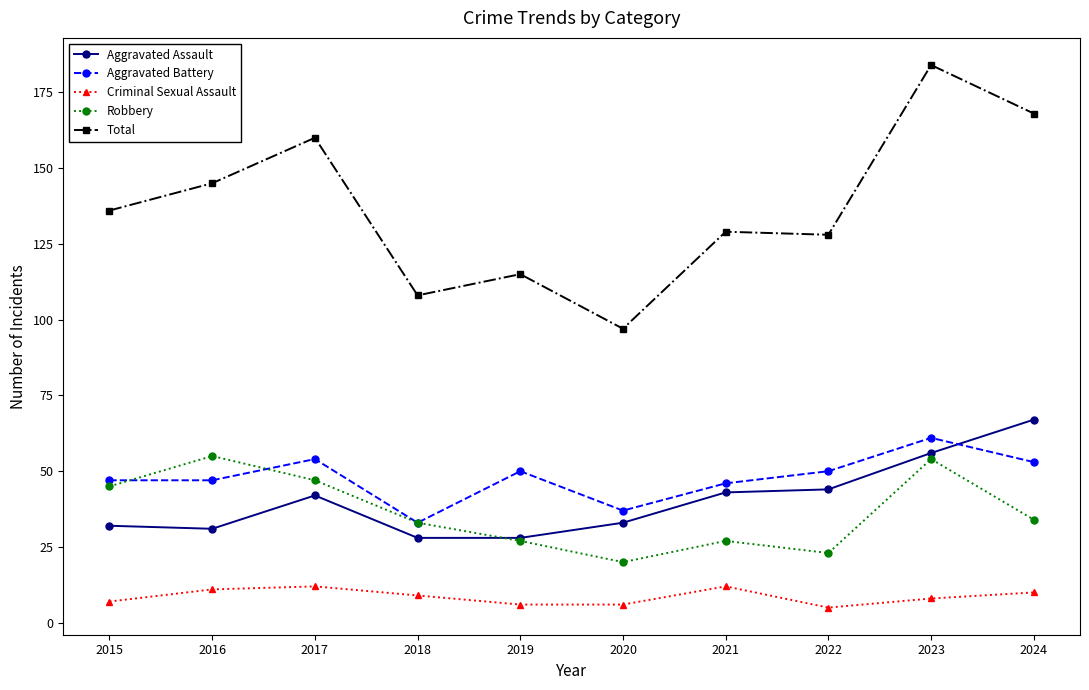

What is the lowest value of the Total series?

97